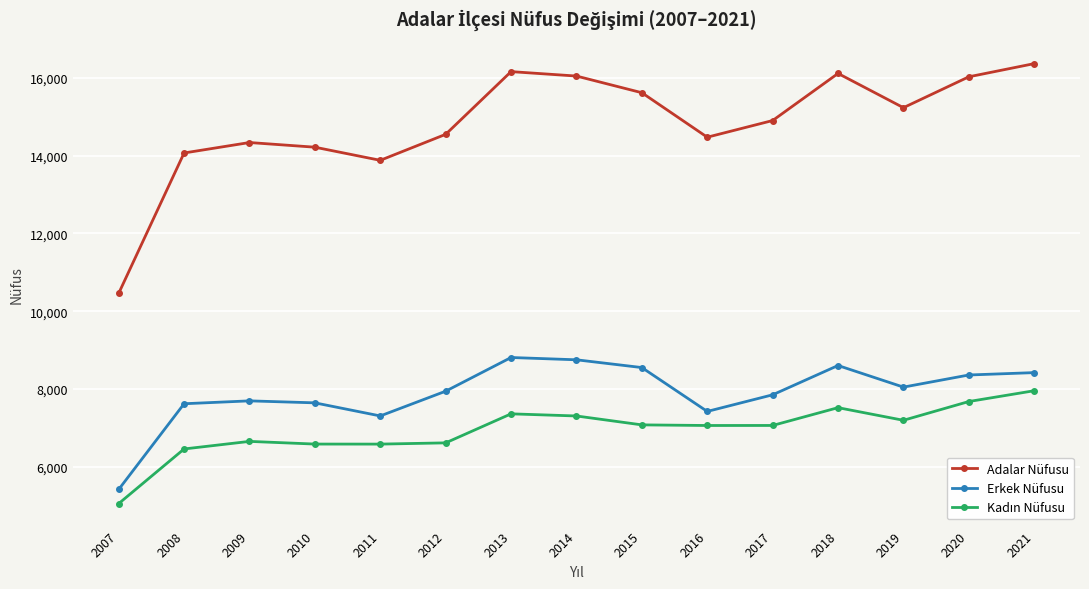

What is the difference between the second highest and second lowest values in the Erkek Nüfusu series?

1445